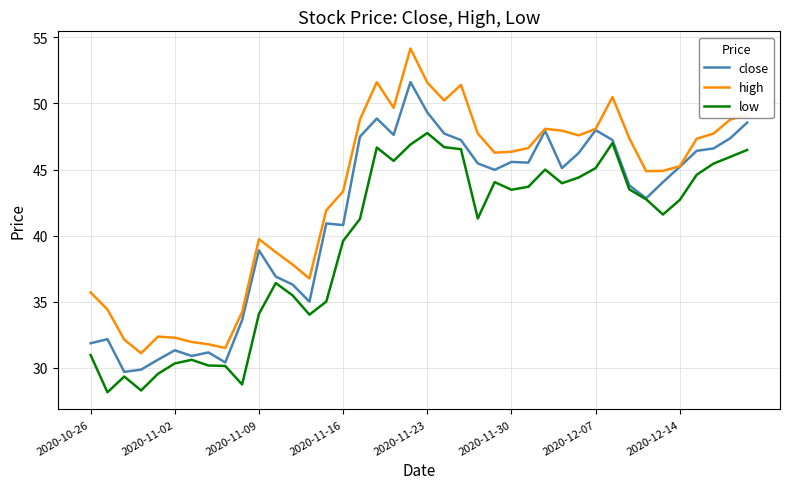

Rank the series by their average value, from highest to lowest.

high, close, low